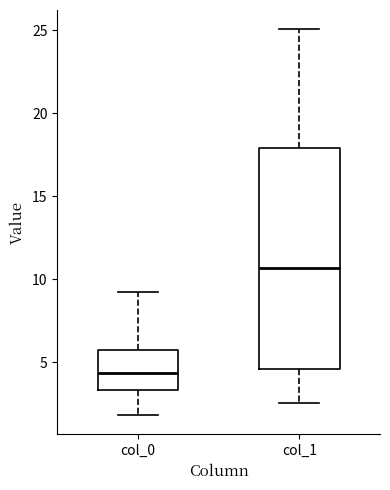

Reading left to right, read every box against the y-axis: the position of its median line, the range the box covers, and the ends of its whiskers. The values are not printed on the chart, so give them approximately, as read against the axis.

col_0: median 4.5, box 3.5 to 5.5, whiskers 2.0 to 9.0
col_1: median 10.5, box 4.5 to 18.0, whiskers 2.5 to 25.0